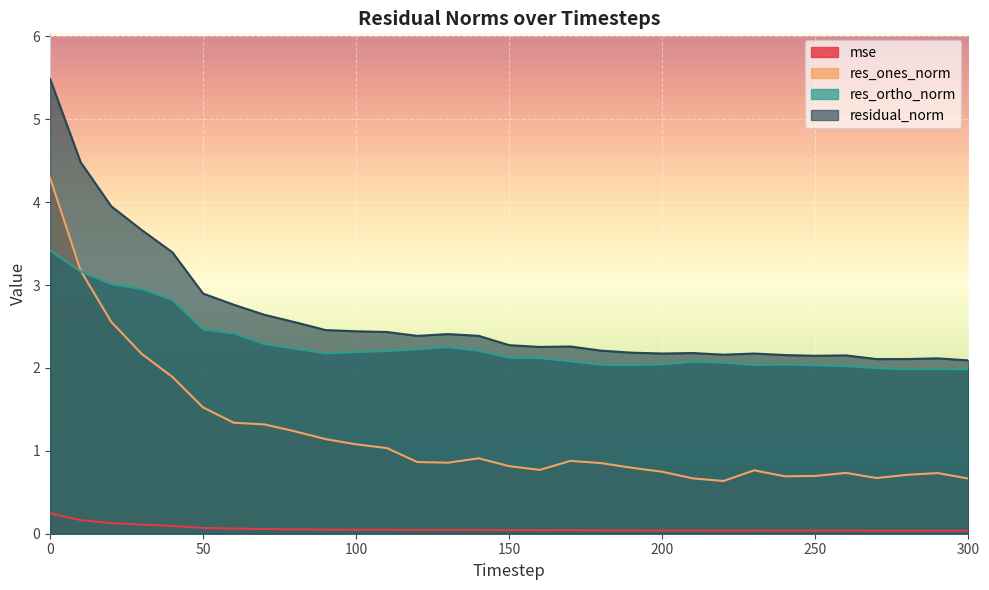

True or false: residual_norm and mse cross at least once.

False